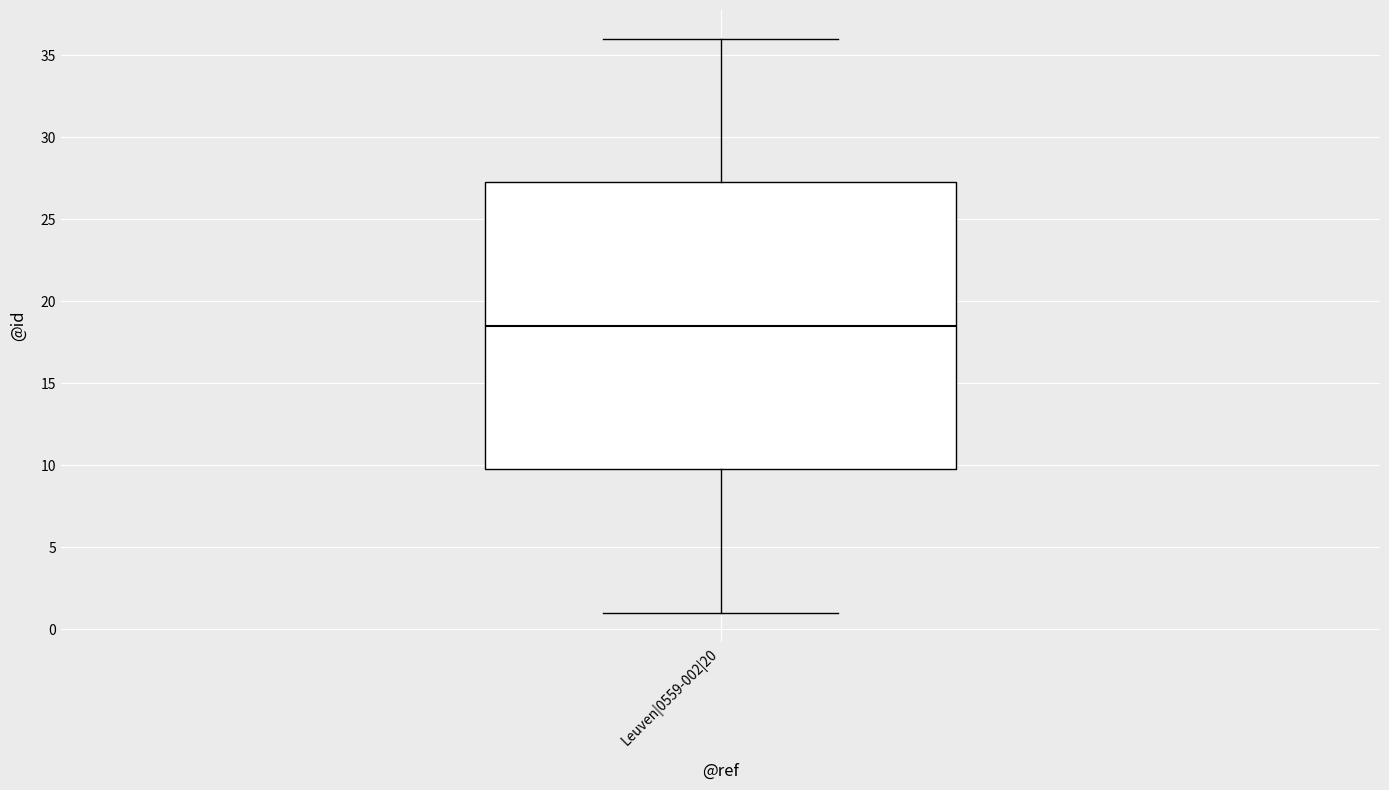

Read this box plot against the y-axis: the position of the median line, the range covered by the box, and the ends of both whiskers. The values are not printed on the chart, so give them approximately, as read against the axis.

median 18.5, box 10.0 to 27.5, whiskers 1.0 to 36.0